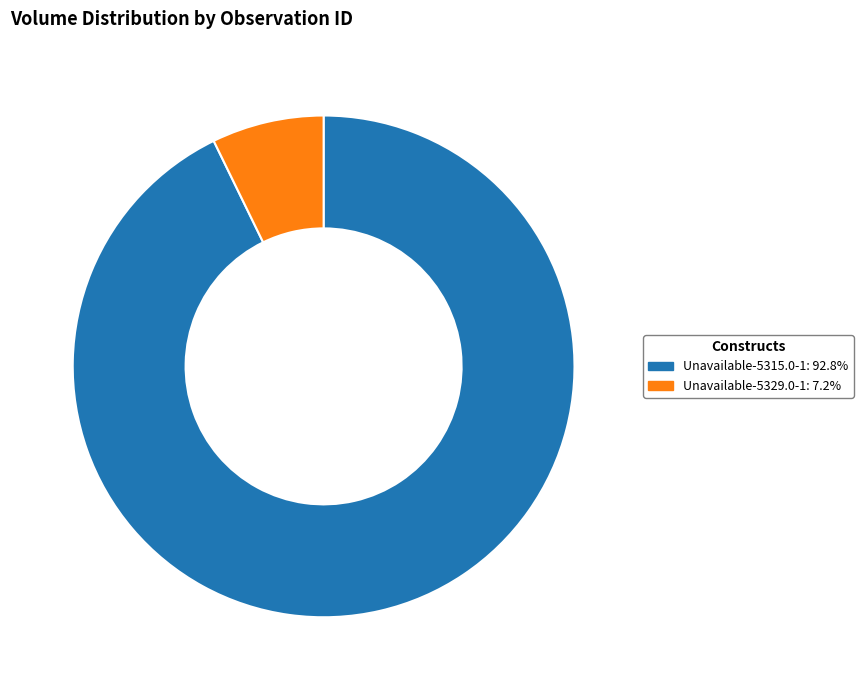

What is the ratio of the value at Unavailable-5329.0-1 to the value at Unavailable-5315.0-1?

0.1